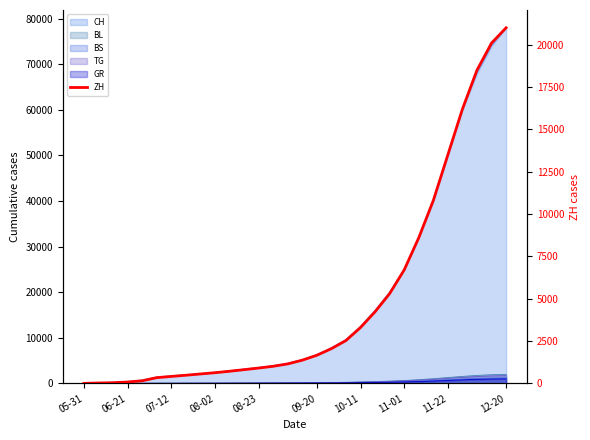

What is the maximum value shown in the chart?

21000